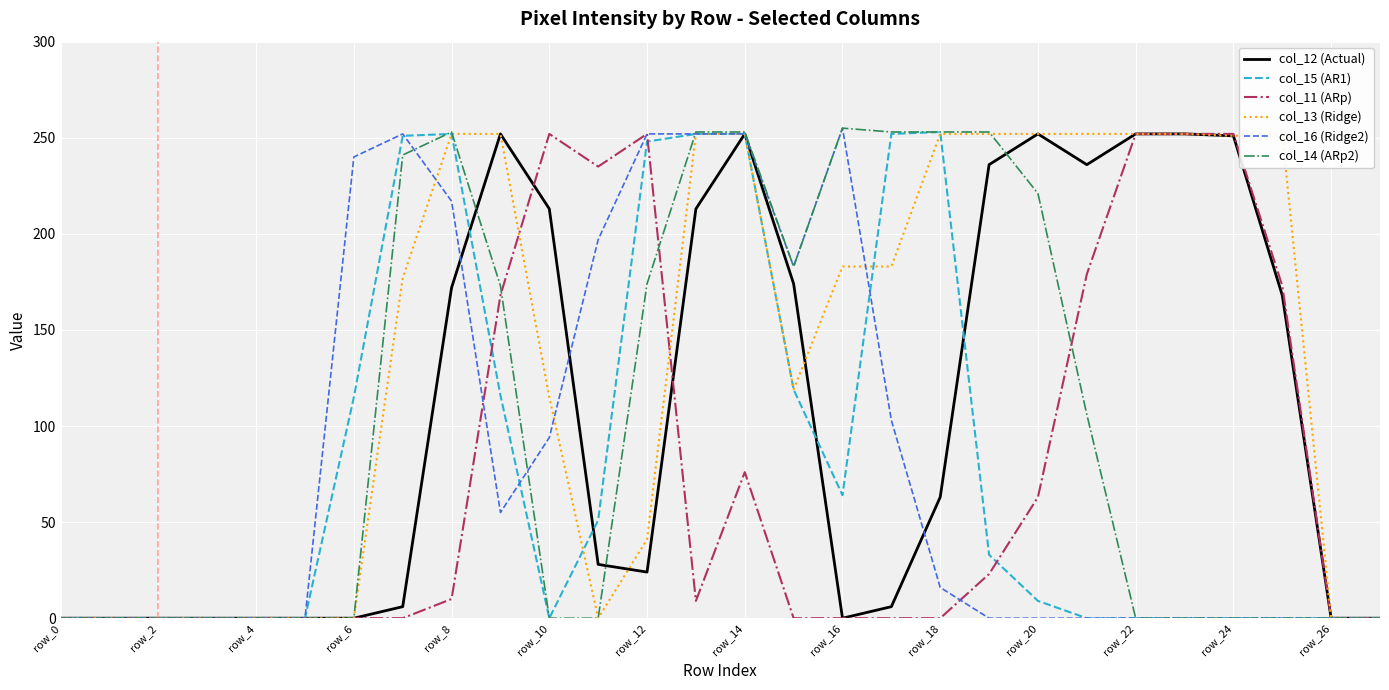

How many times do col_13 (Ridge) and col_12 (Actual) cross each other?

2